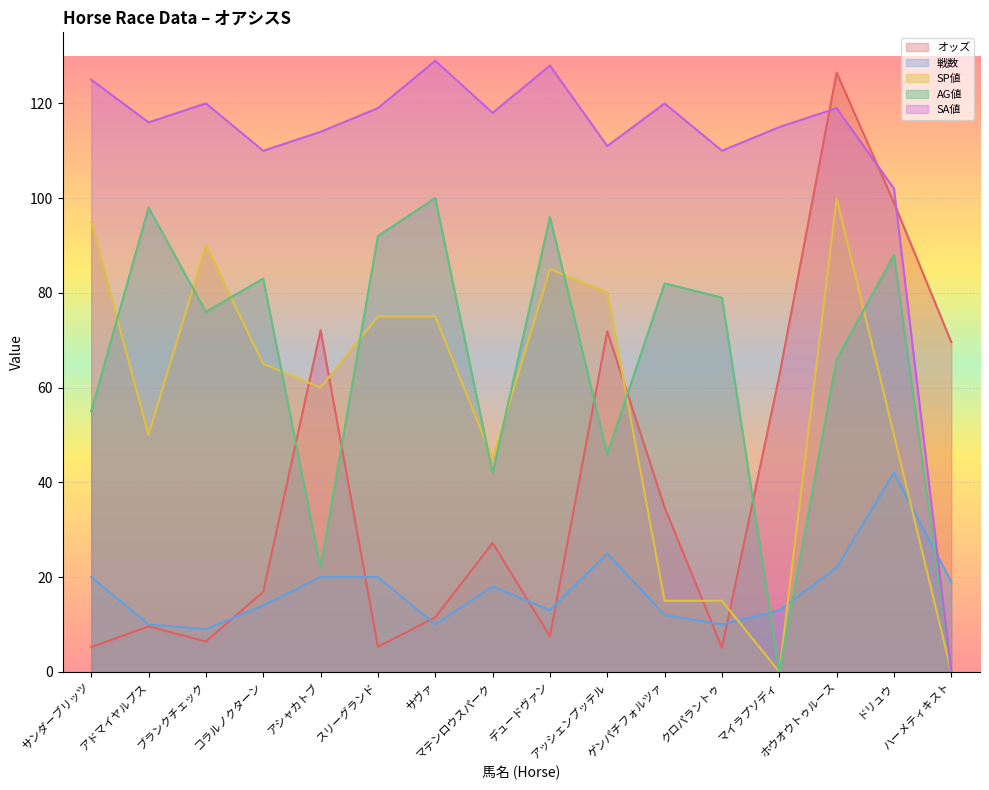

What is the value of the AG値 point at the 12th from the left?

79.0